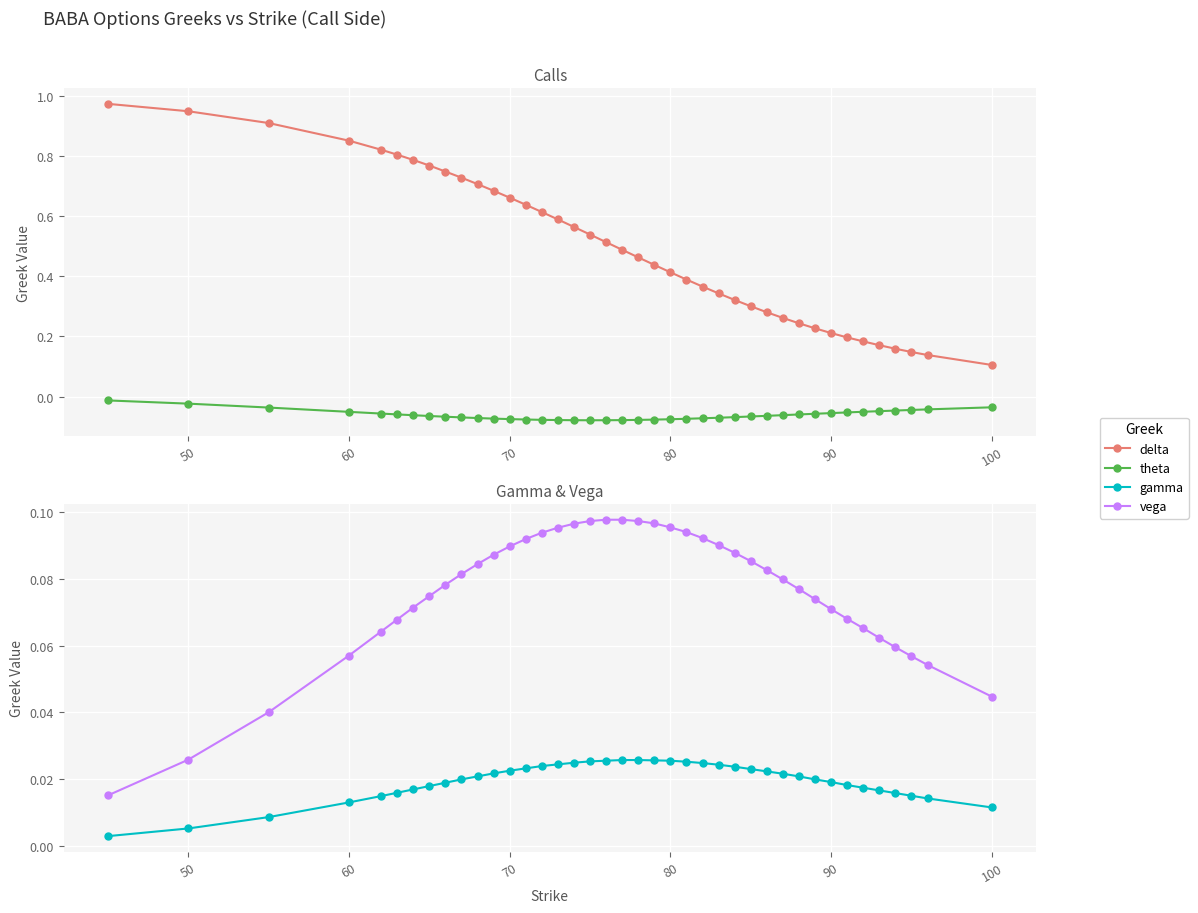

What is the lowest value of the theta series?

-0.1